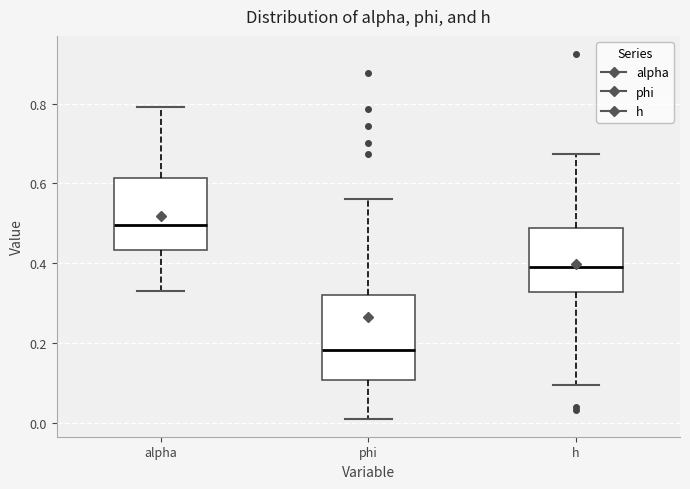

Reading left to right, read every box against the y-axis: the position of its median line, the range the box covers, and the ends of its whiskers. The values are not printed on the chart, so give them approximately, as read against the axis.

alpha: median 0.50, box 0.44 to 0.62, whiskers 0.34 to 0.80
phi: median 0.18, box 0.10 to 0.32, whiskers 0.02 to 0.56
h: median 0.38, box 0.32 to 0.48, whiskers 0.10 to 0.68